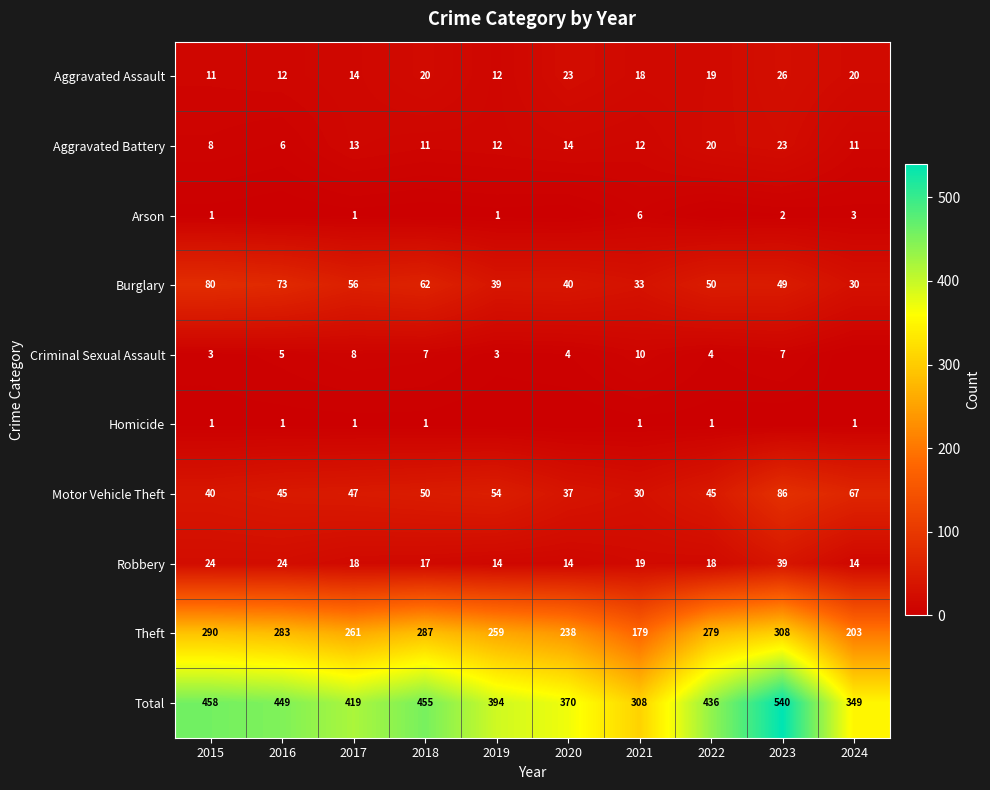

What value does the Theft series have at 2020, to the nearest 10?

240